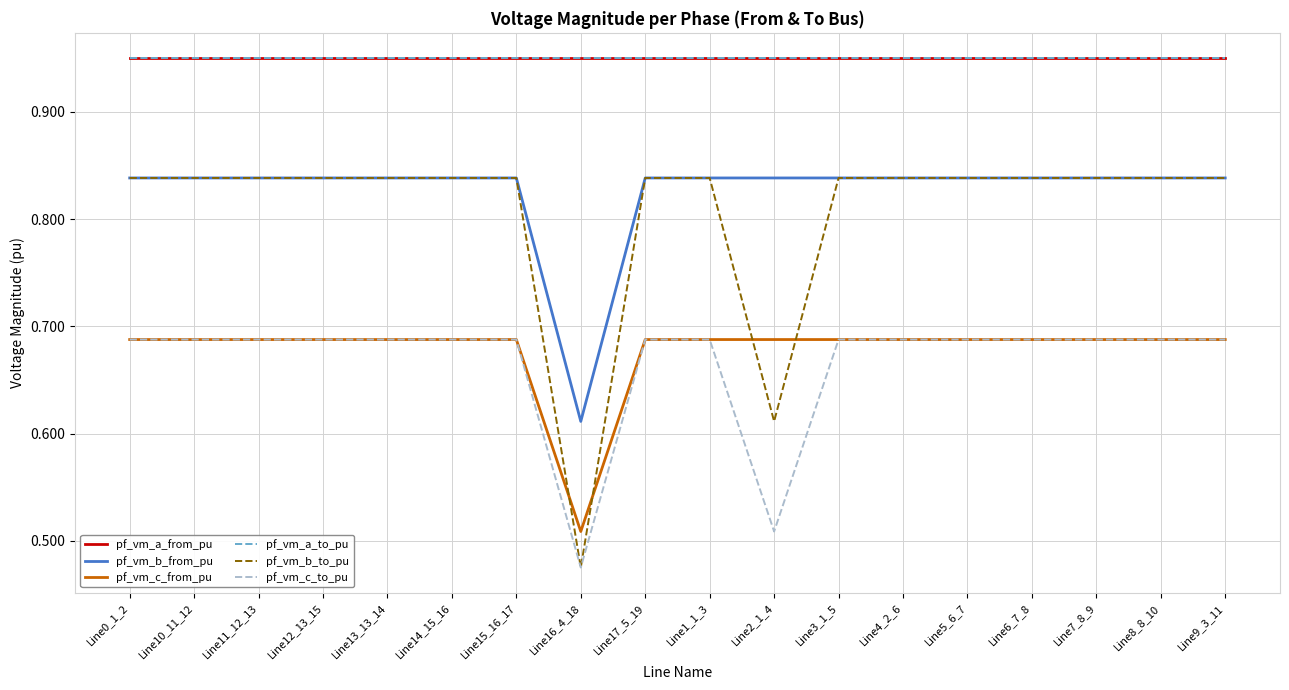

Count the pf_vm_b_from_pu values in the range 0 to 1.

18